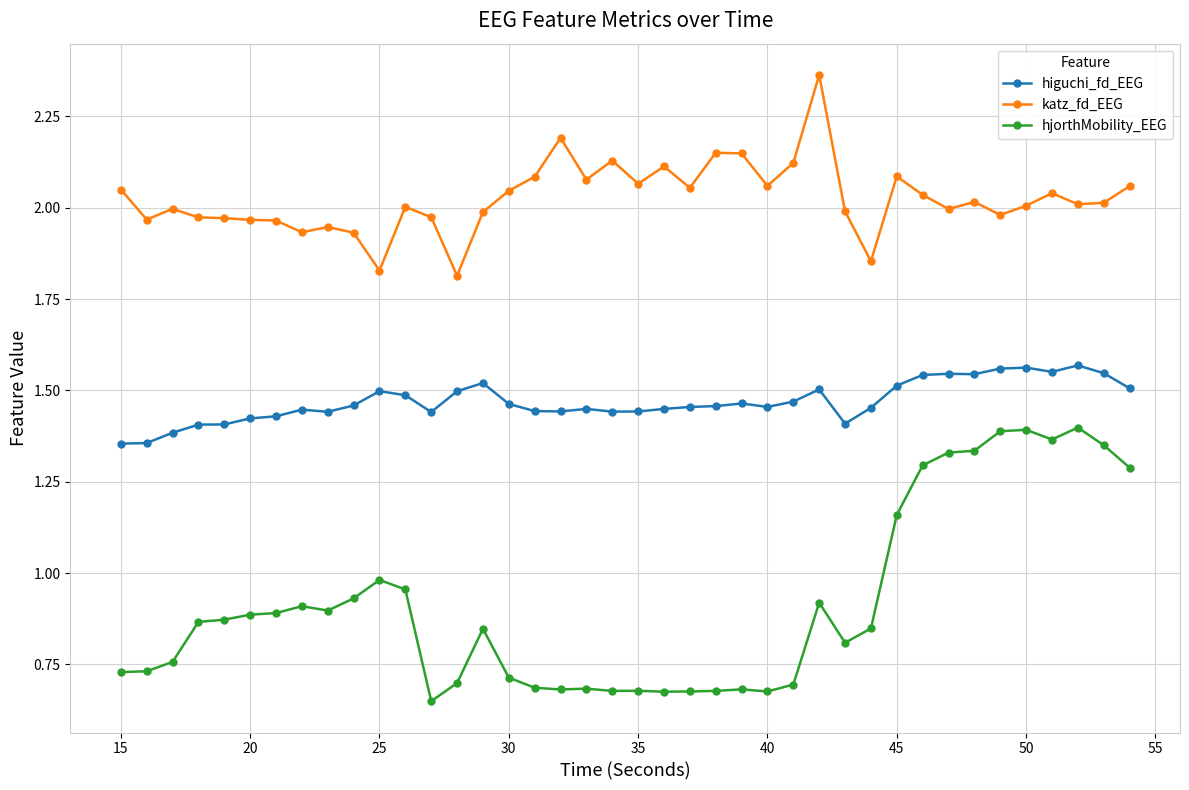

Which series has the largest total across all categories?

katz_fd_EEG